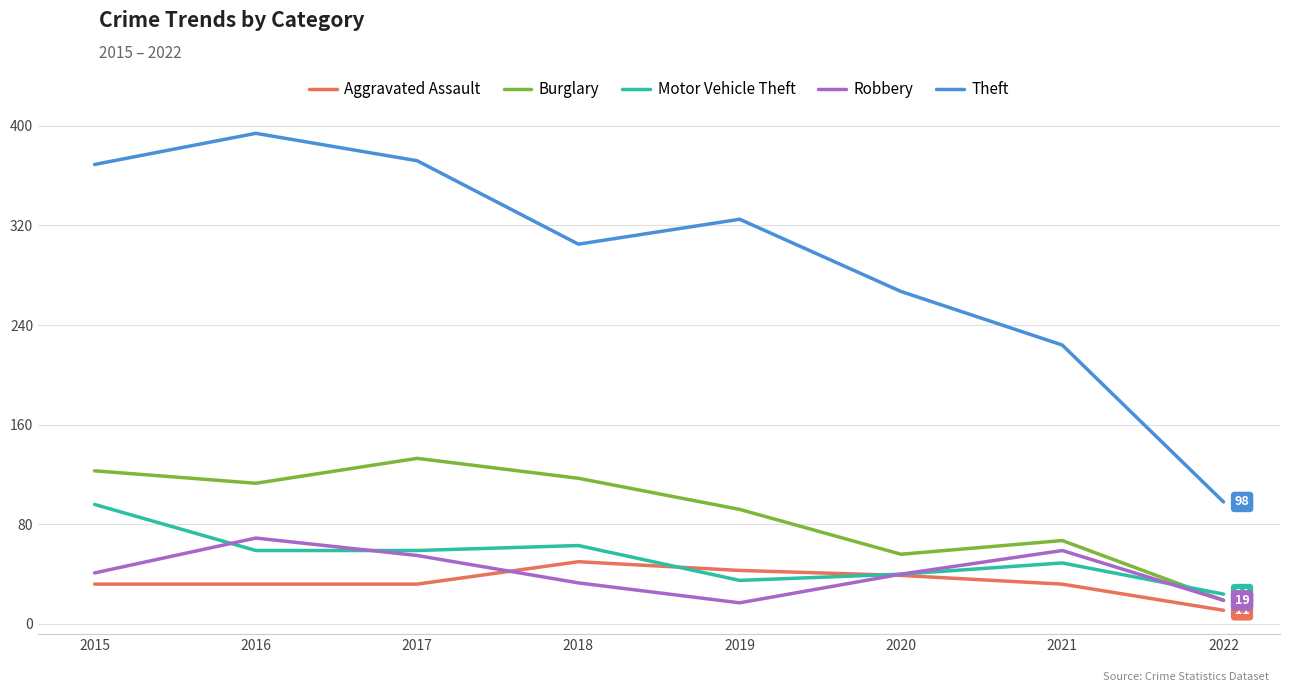

What is the greatest value displayed?

394